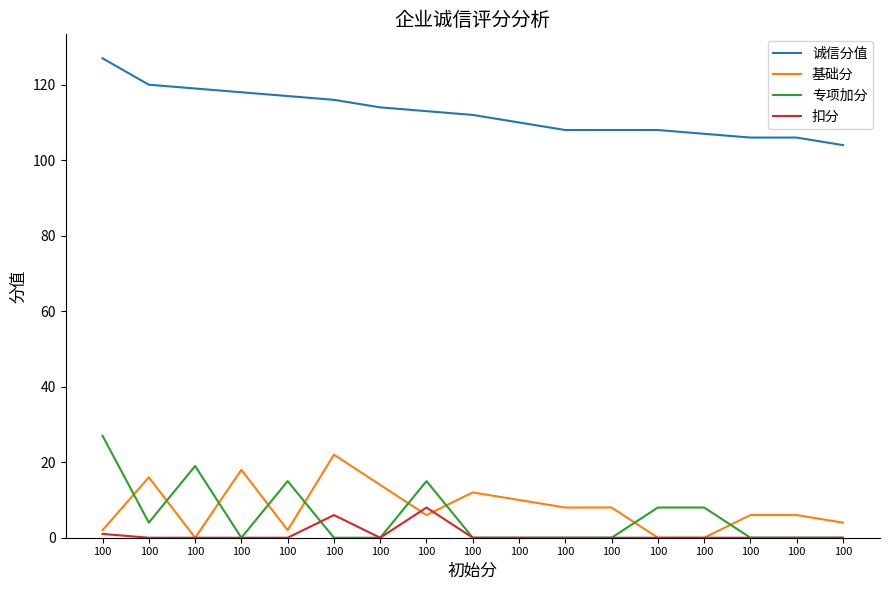

True or false: 扣分 and 诚信分值 cross at least once.

False